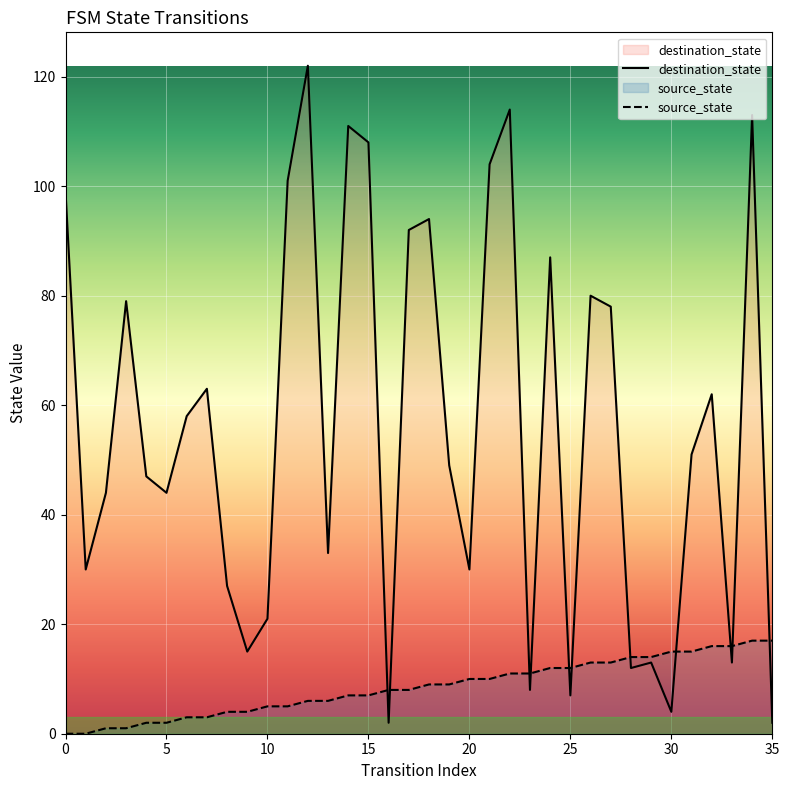

The value of destination_state at 35 is 104. True or false?

False